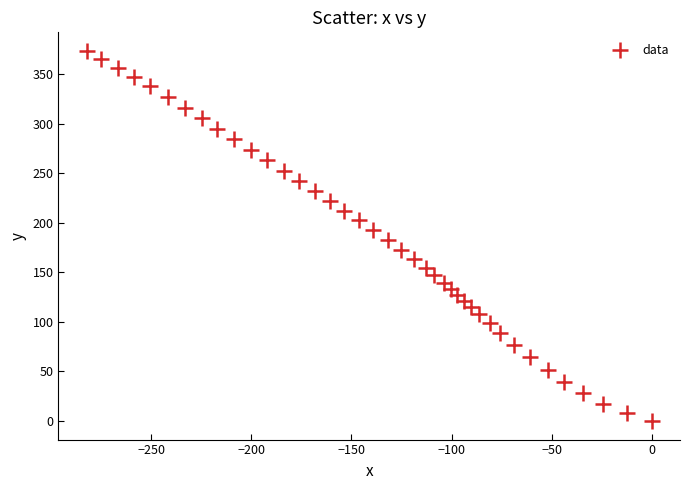

What is the range of Y values (max minus min)?

373.3